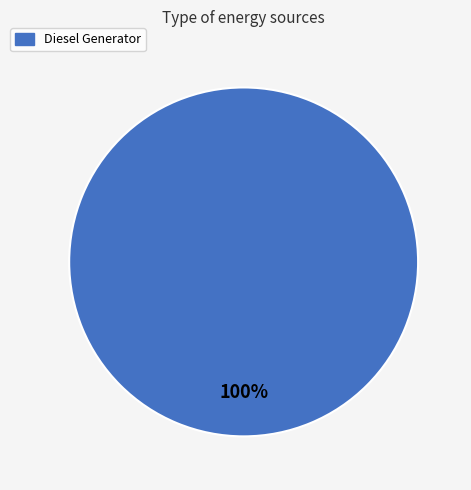

What percentage is the Diesel Generator slice, to the nearest percent?

100%